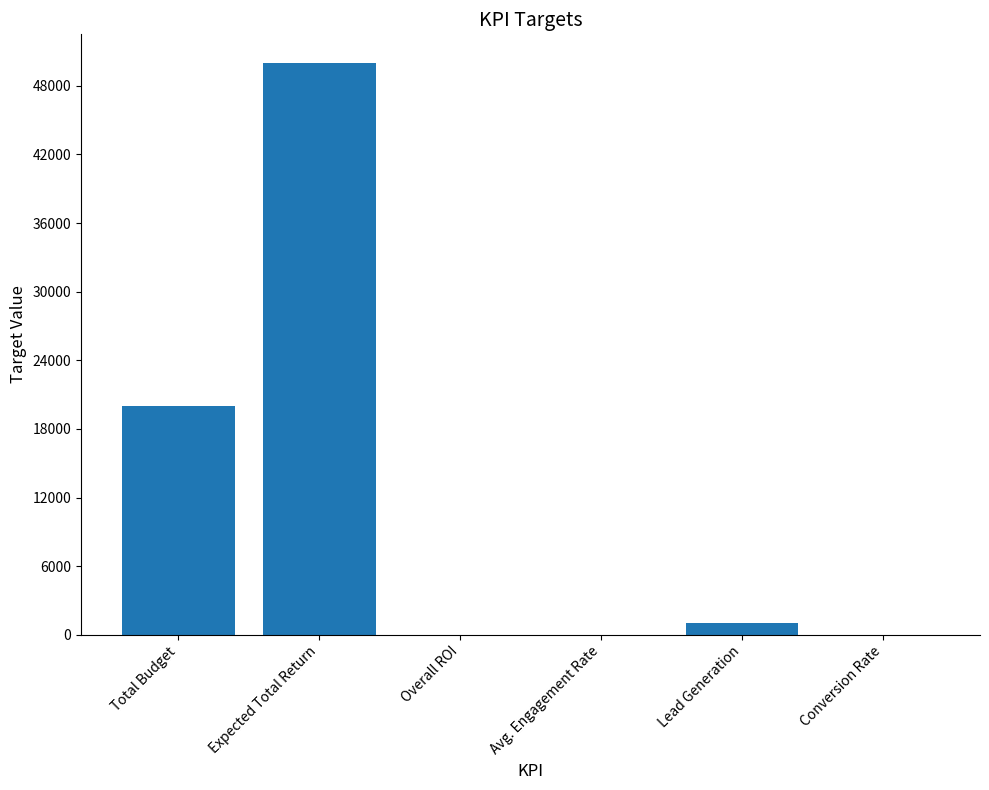

Which label corresponds to the largest value in the chart?

Expected Total Return